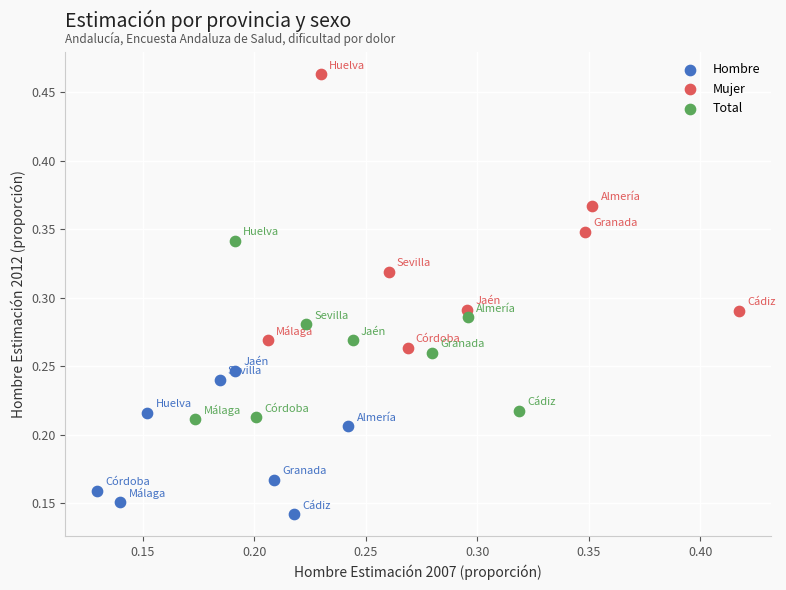

Which series reaches the maximum Y coordinate?

Mujer